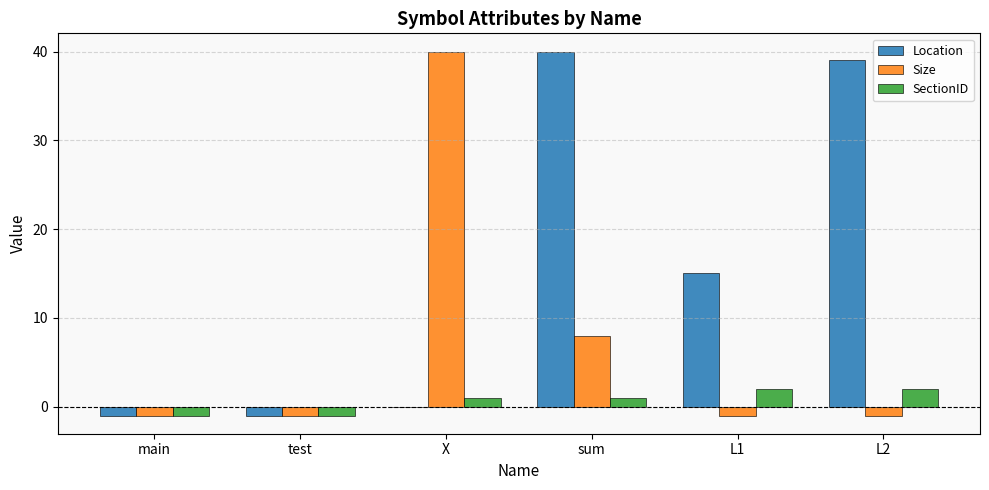

What is the spread (max minus min) of values at L1?

16